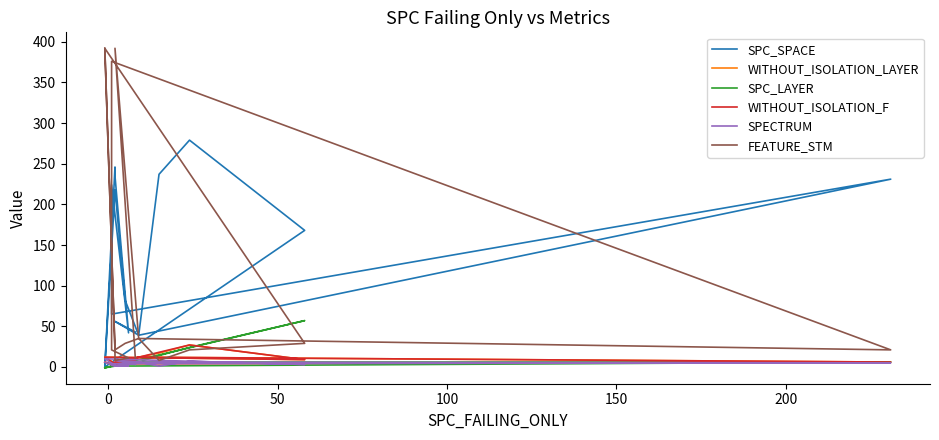

What is the total value across all series at 100?

110